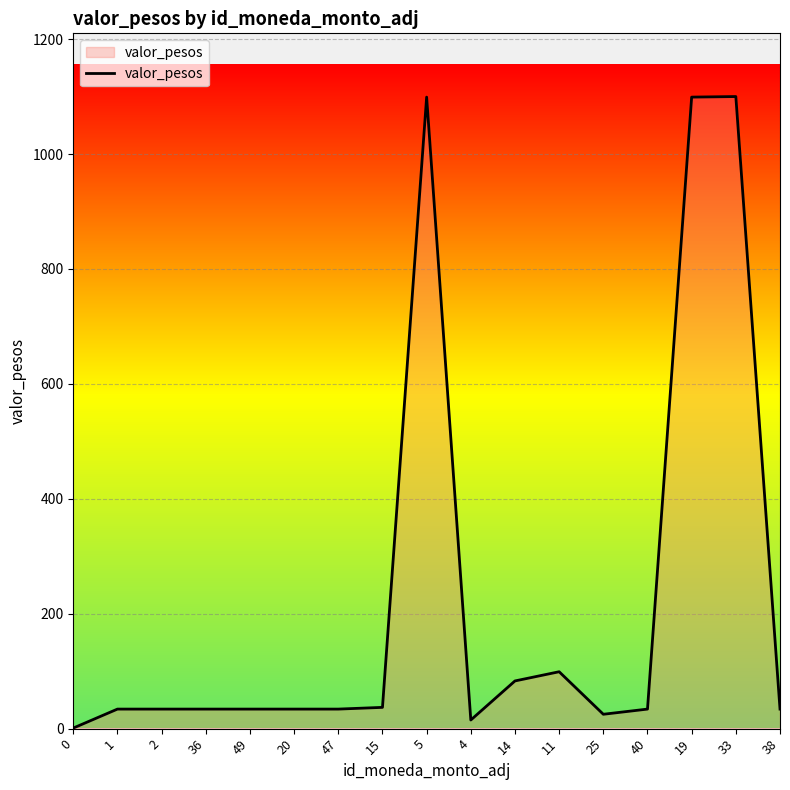

What is the difference between the maximum and minimum values?

1099